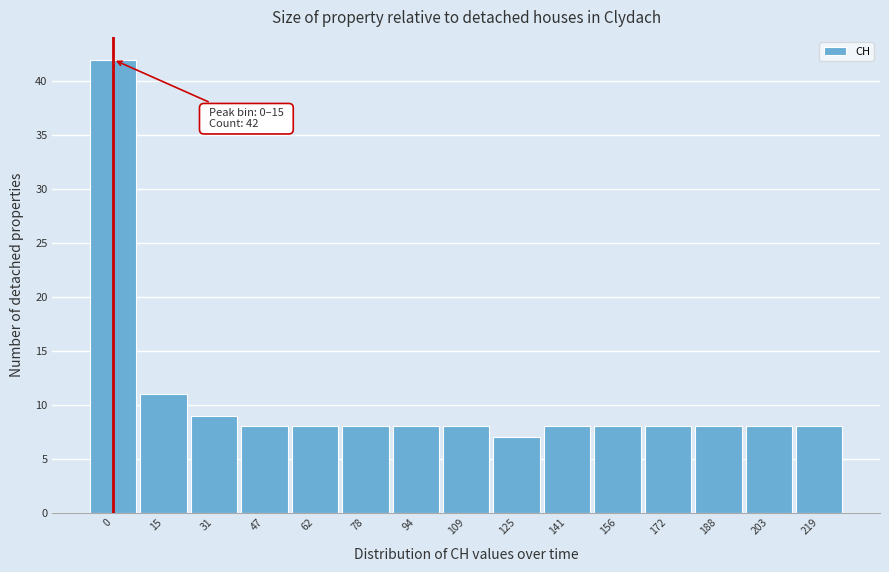

Reading left to right, extract all data points from this chart.

0=42	15=11	31=9	47=8	62=8	78=8	94=8	109=8	125=7	141=8	156=8	172=8	188=8	203=8	219=8